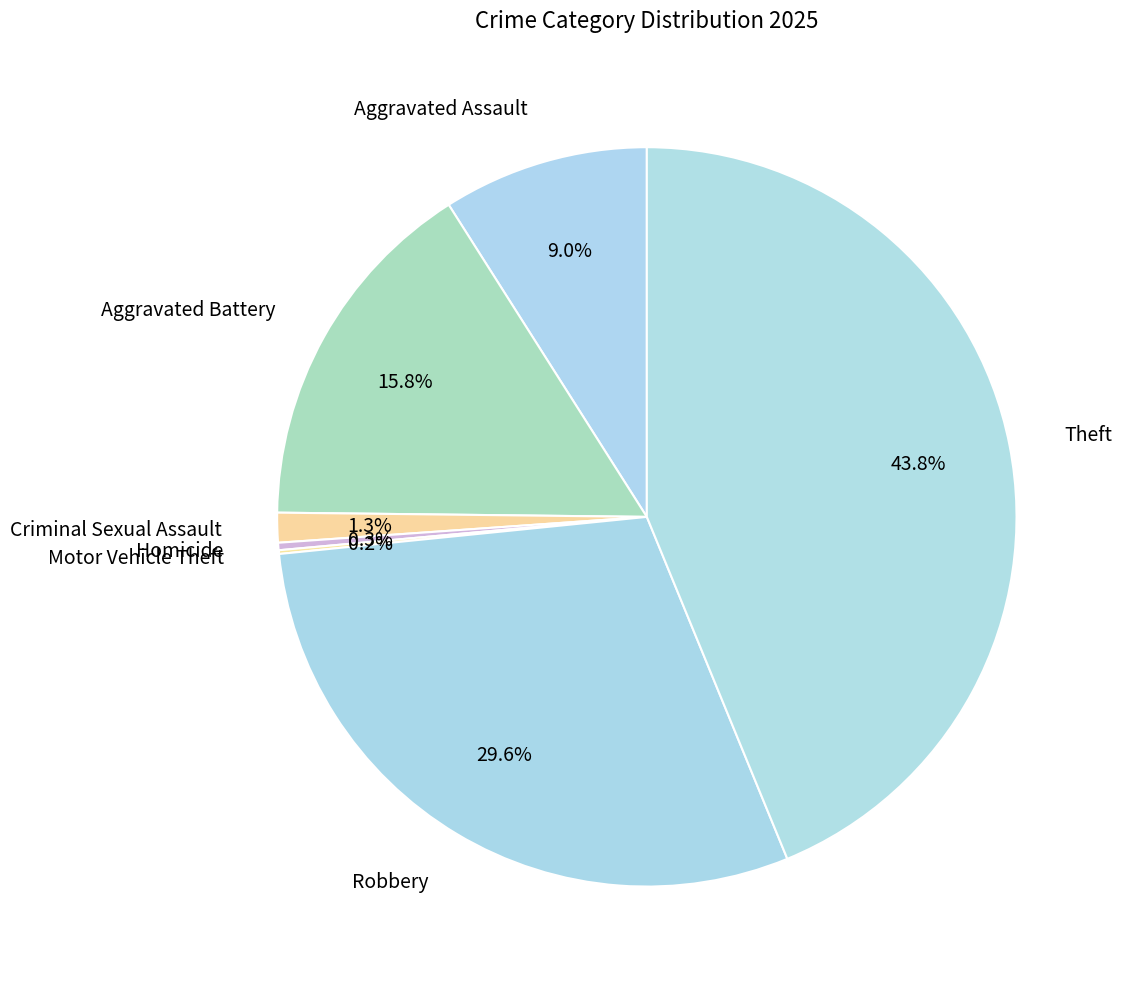

Is it true that Theft is 50% of the pie?

False